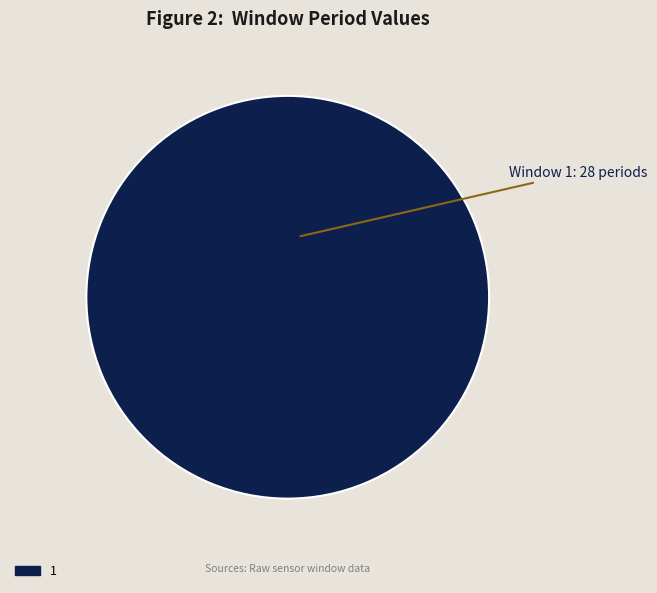

What is the majority slice?

1